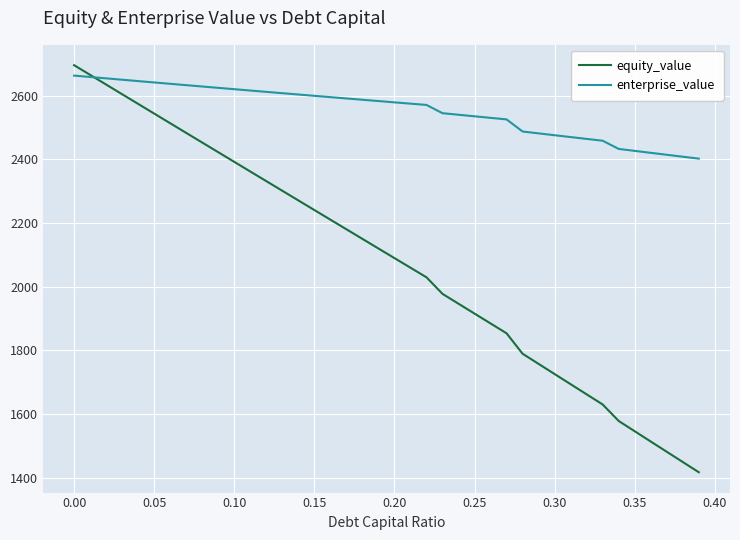

Which series has the widest spread of values?

equity_value